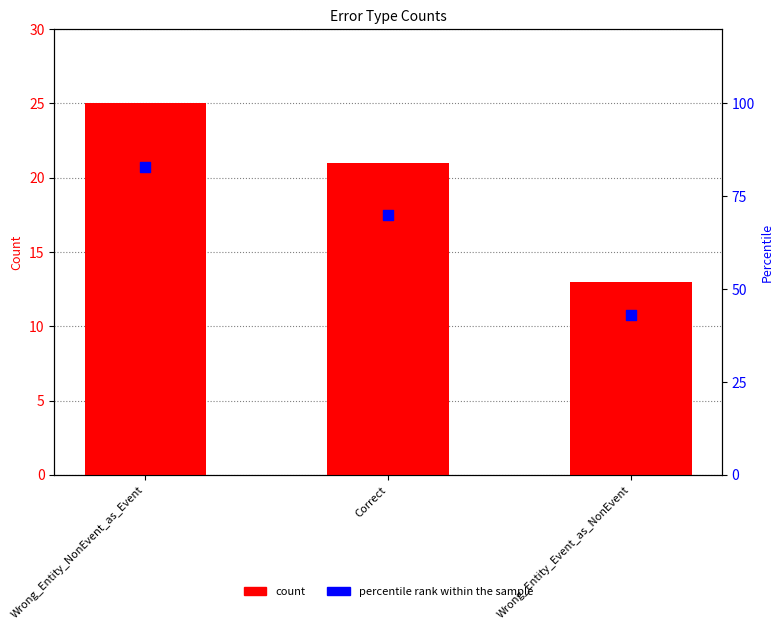

What are all the series names shown in the legend?

count, percentile rank within the sample